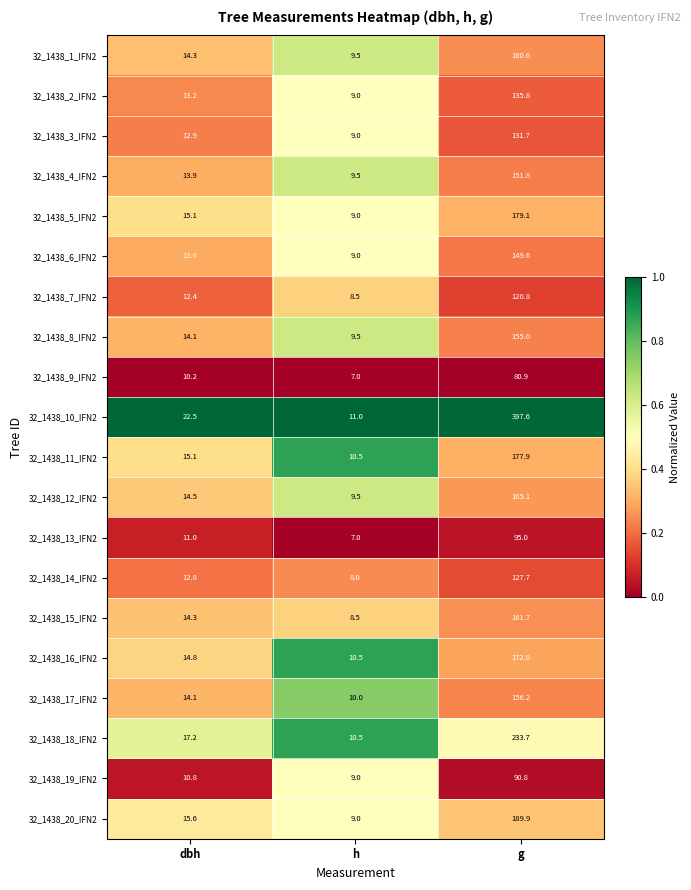

List the series in order of their peak value, highest first.

32_1438_10_IFN2, 32_1438_18_IFN2, 32_1438_20_IFN2, 32_1438_5_IFN2, 32_1438_11_IFN2, 32_1438_16_IFN2, 32_1438_12_IFN2, 32_1438_15_IFN2, 32_1438_1_IFN2, 32_1438_17_IFN2, 32_1438_8_IFN2, 32_1438_4_IFN2, 32_1438_6_IFN2, 32_1438_2_IFN2, 32_1438_3_IFN2, 32_1438_14_IFN2, 32_1438_7_IFN2, 32_1438_13_IFN2, 32_1438_19_IFN2, 32_1438_9_IFN2